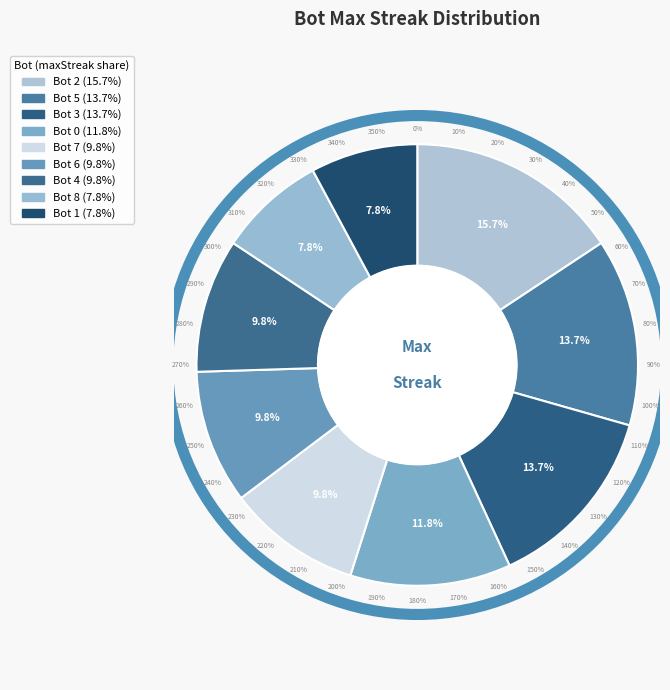

Which category has the smallest portion of the pie?

Bot 8